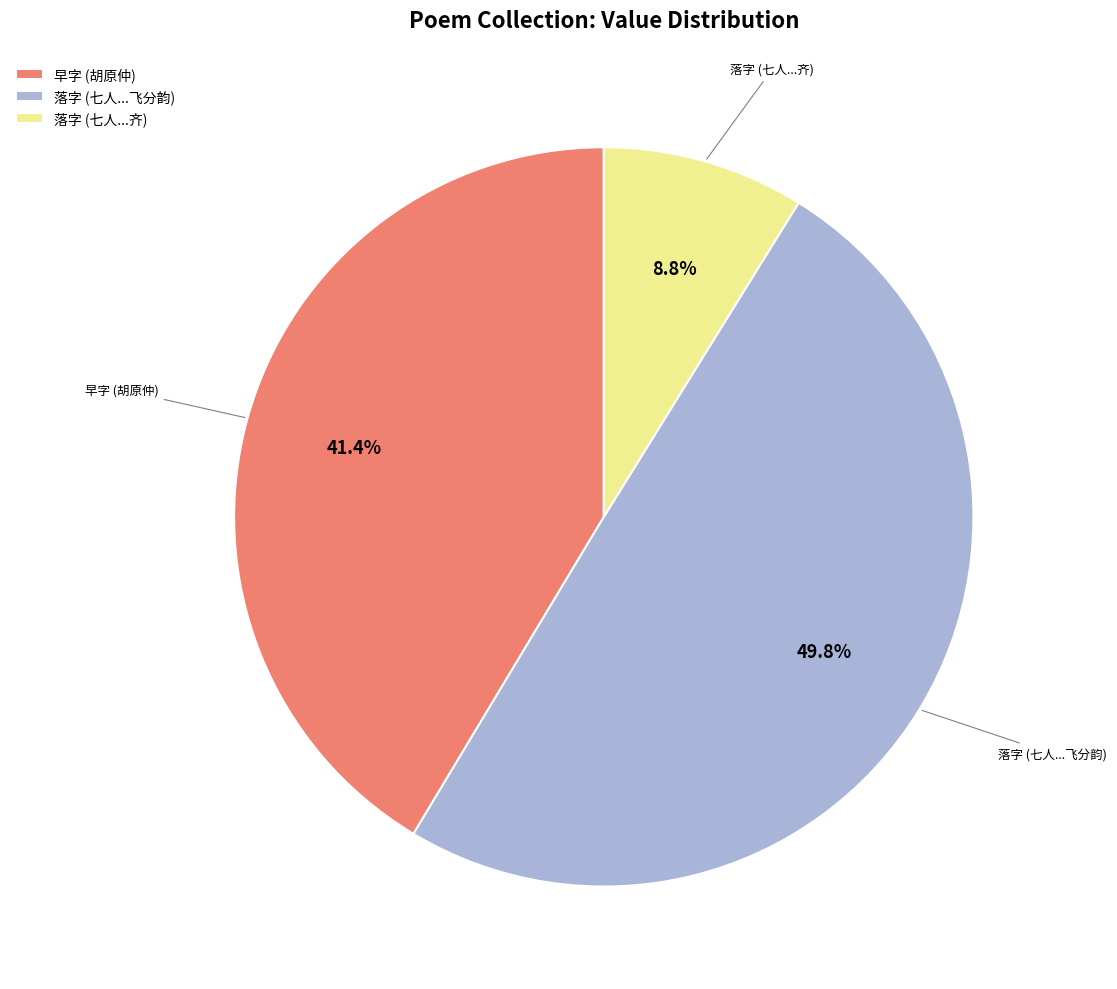

Which has a higher value, 落字 (七人...齐) or 早字 (胡原仲)?

早字 (胡原仲)